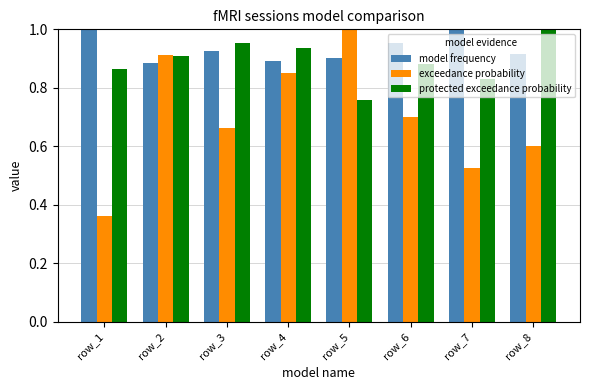

The value of model frequency at row_4 is 1.4. True or false?

False